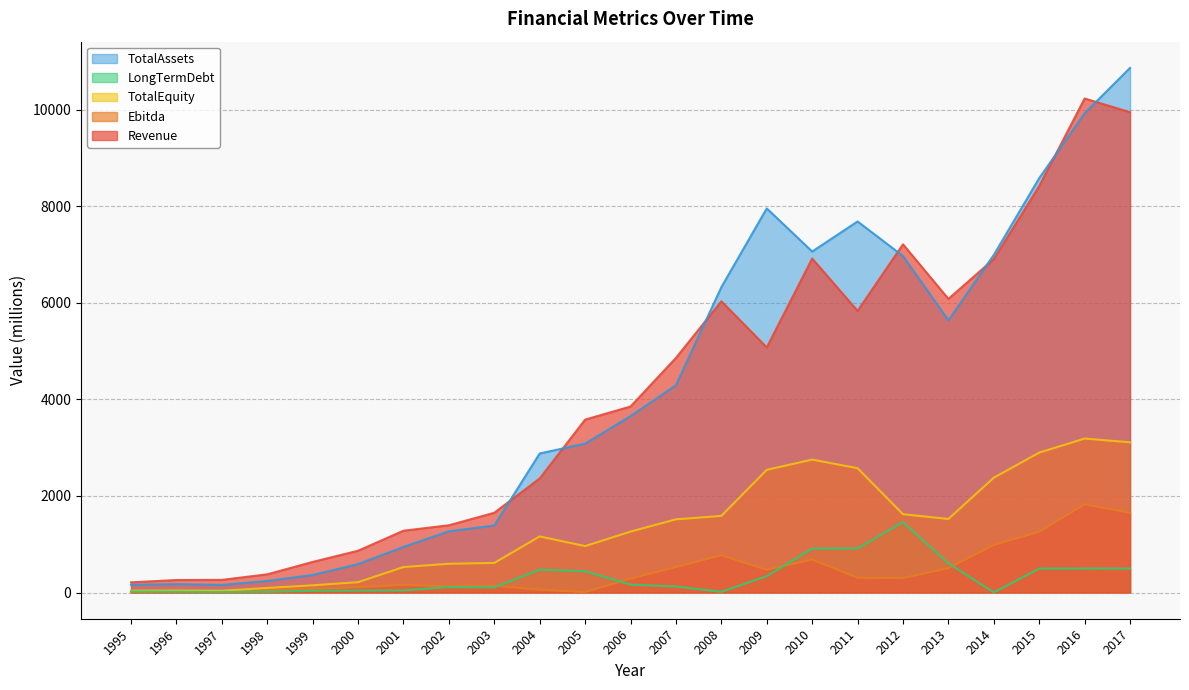

The value of TotalAssets at 2001 is 371.3. True or false?

False